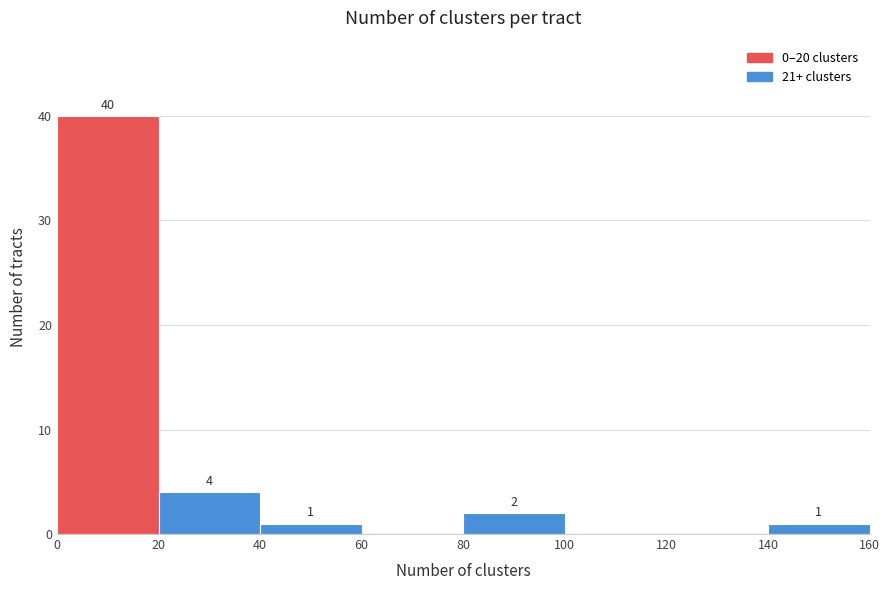

Over which range of the x-axis is the bar tallest?

0 to 20